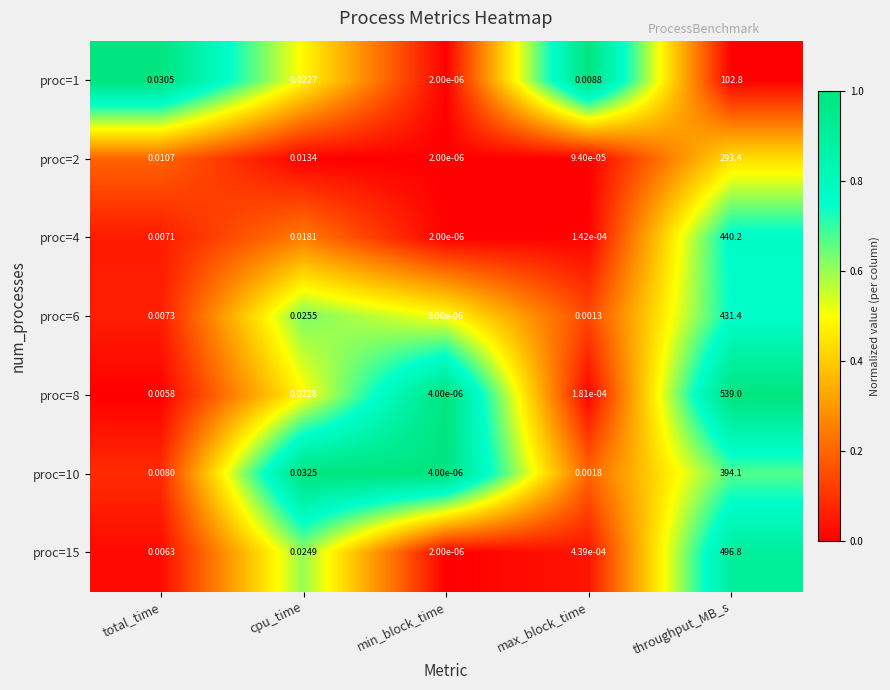

How many distinct data groups are displayed?

7